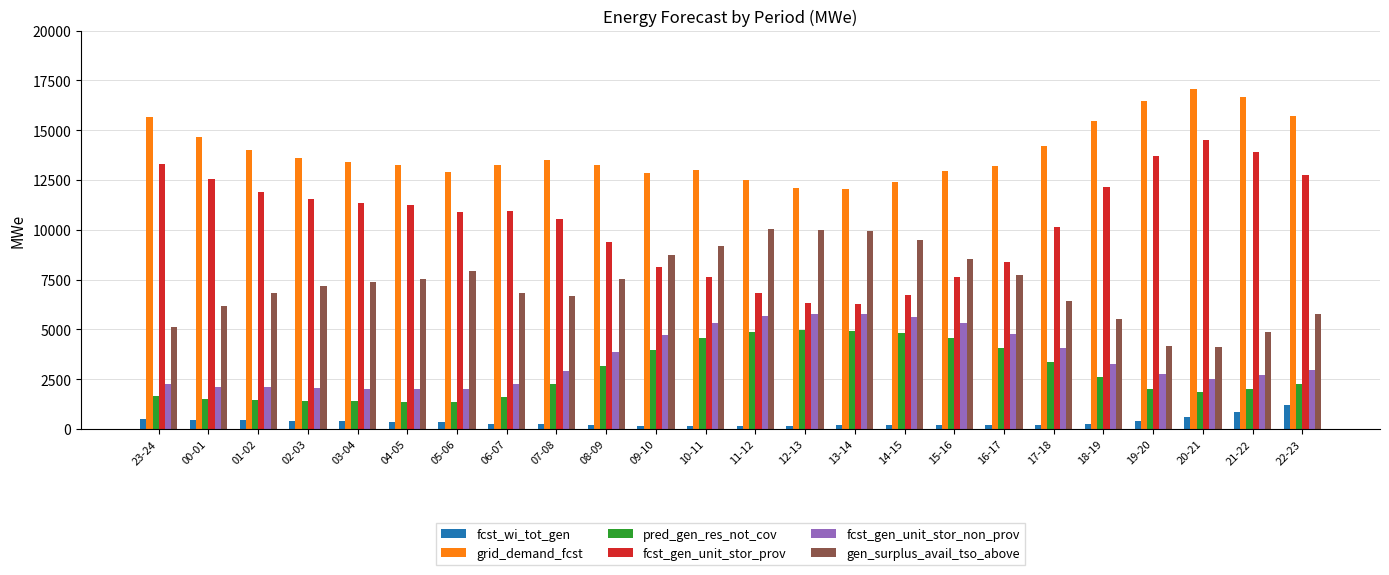

The value of grid_demand_fcst at 15-16 is 12945. True or false?

True